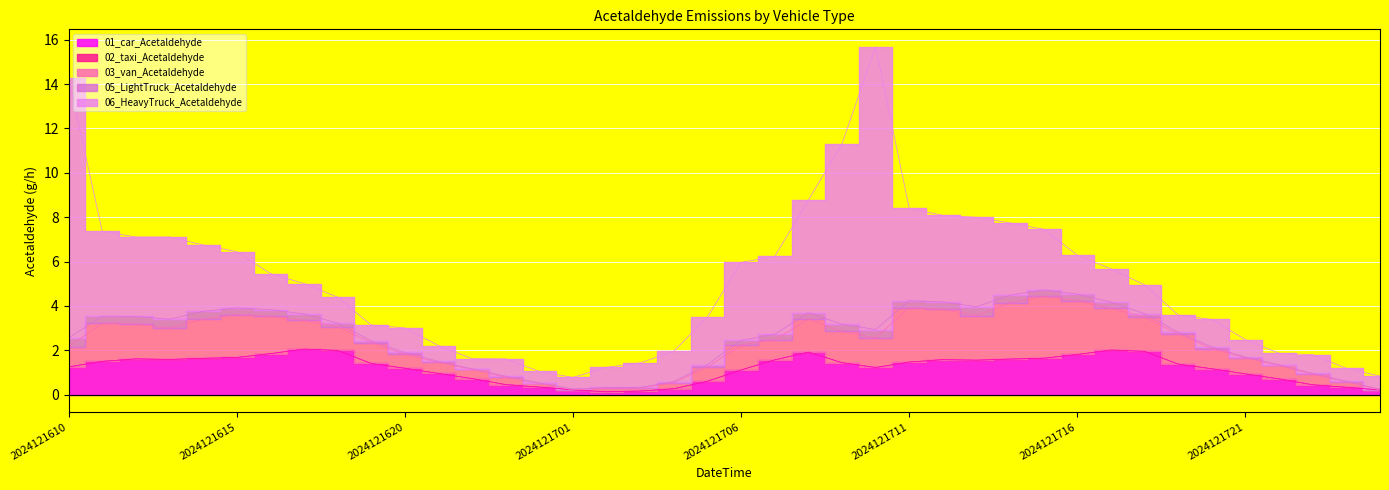

How many intersections are there between 06_HeavyTruck_Acetaldehyde and 03_van_Acetaldehyde?

8